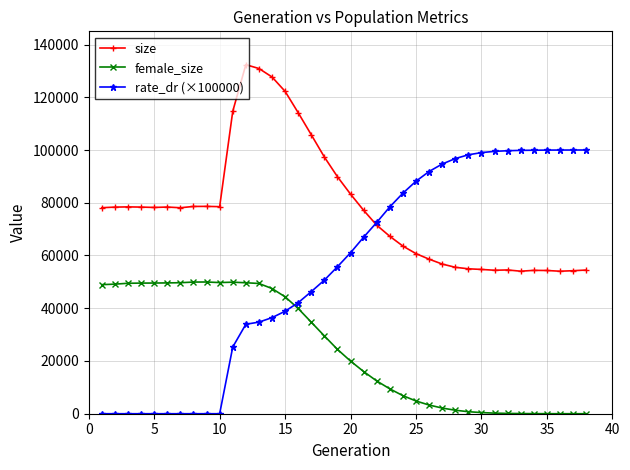

List the series in order of their peak value, lowest first.

female_size, rate_dr (×100000), size